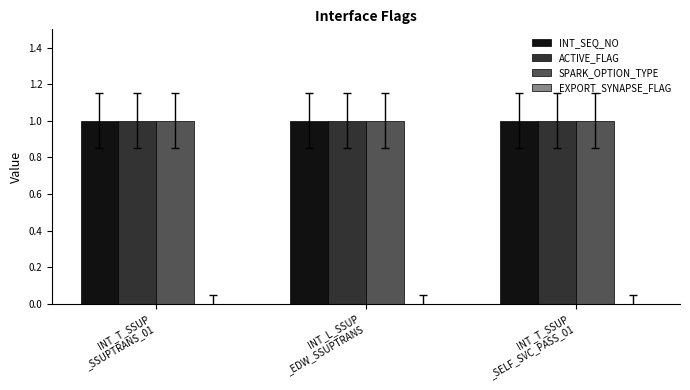

Reading left to right, what are all the values shown in this chart?

INT_SEQ_NO: INT_T_SSUP
_SSUPTRANS_01=1	INT_L_SSUP
_EDW_SSUPTRANS=1	INT_T_SSUP
_SELF_SVC_PASS_01=1
ACTIVE_FLAG: INT_T_SSUP
_SSUPTRANS_01=1	INT_L_SSUP
_EDW_SSUPTRANS=1	INT_T_SSUP
_SELF_SVC_PASS_01=1
SPARK_OPTION_TYPE: INT_T_SSUP
_SSUPTRANS_01=1	INT_L_SSUP
_EDW_SSUPTRANS=1	INT_T_SSUP
_SELF_SVC_PASS_01=1
EXPORT_SYNAPSE_FLAG: INT_T_SSUP
_SSUPTRANS_01=0	INT_L_SSUP
_EDW_SSUPTRANS=0	INT_T_SSUP
_SELF_SVC_PASS_01=0